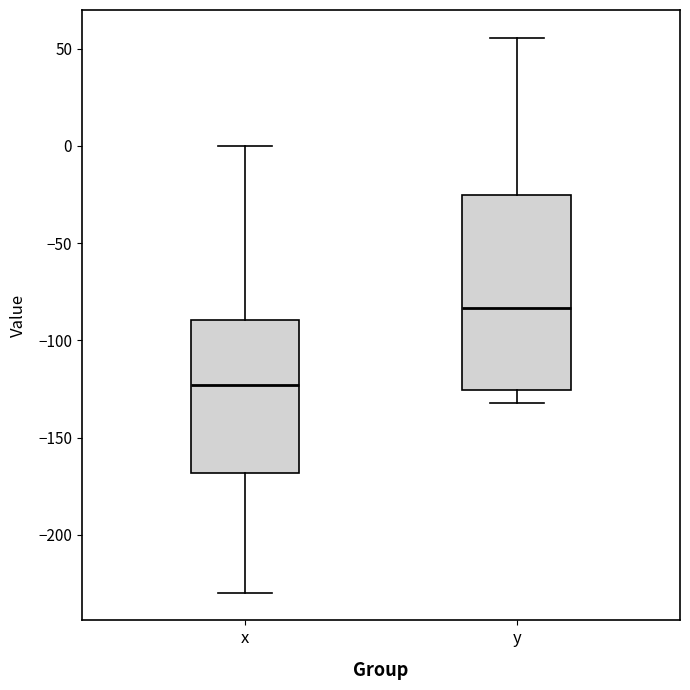

Where is the upper edge of the box for y on the y-axis? The values are not printed on the chart, so give them approximately, as read against the axis.

-25